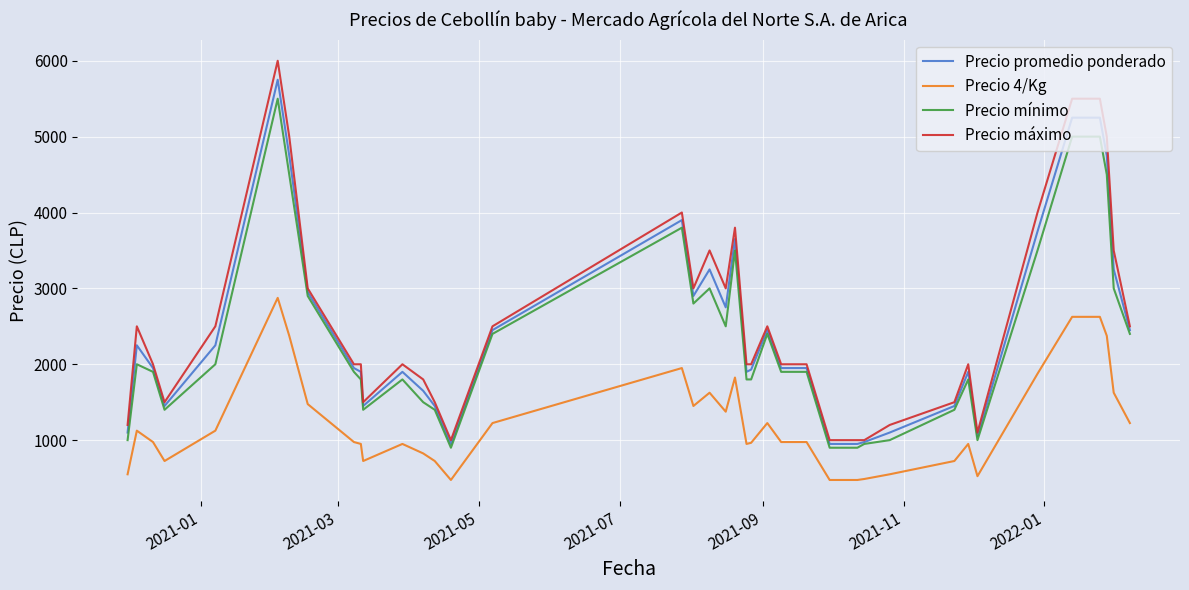

Which series has the largest range (max minus min)?

Precio máximo